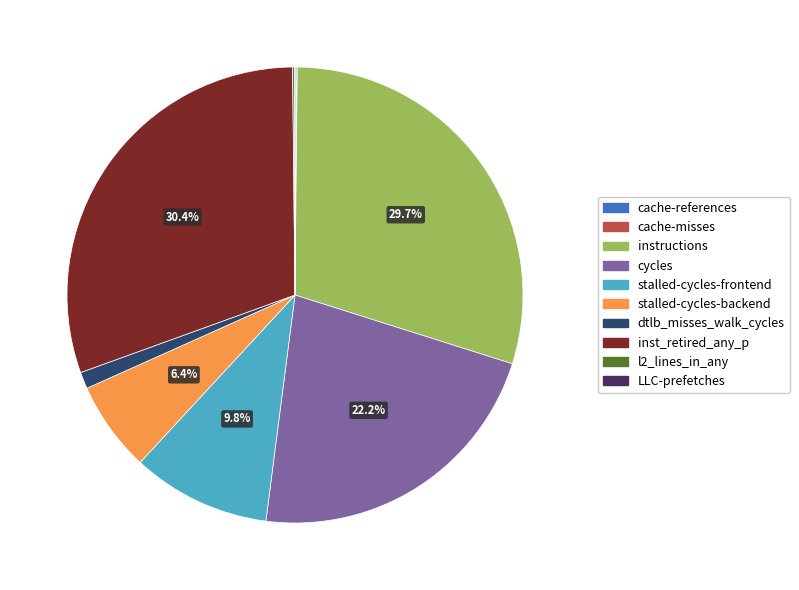

What is the total percentage of instructions and cycles?

51.9%